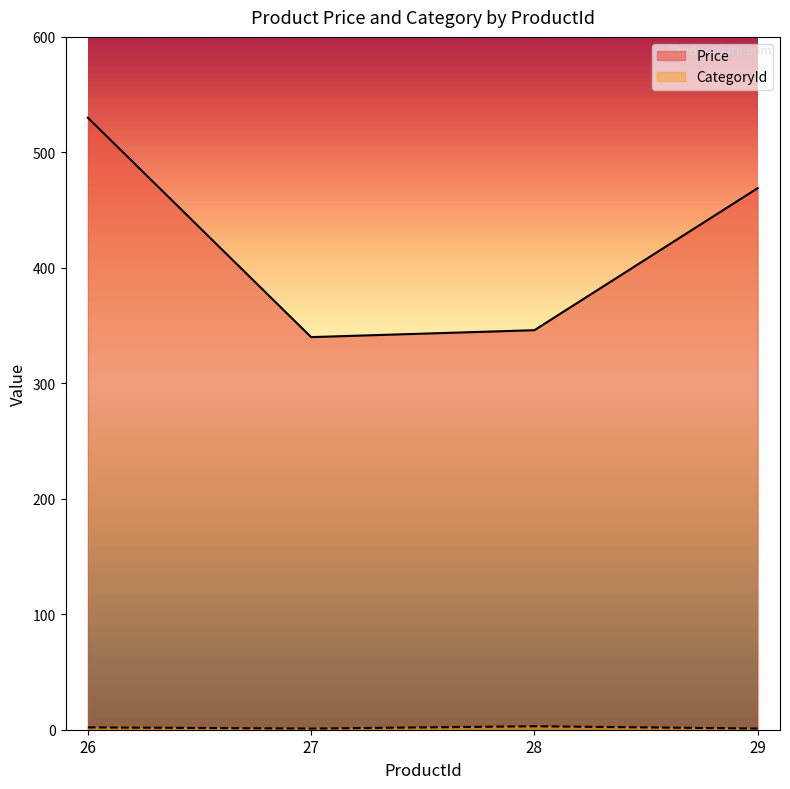

What is the highest value of the Price series?

530